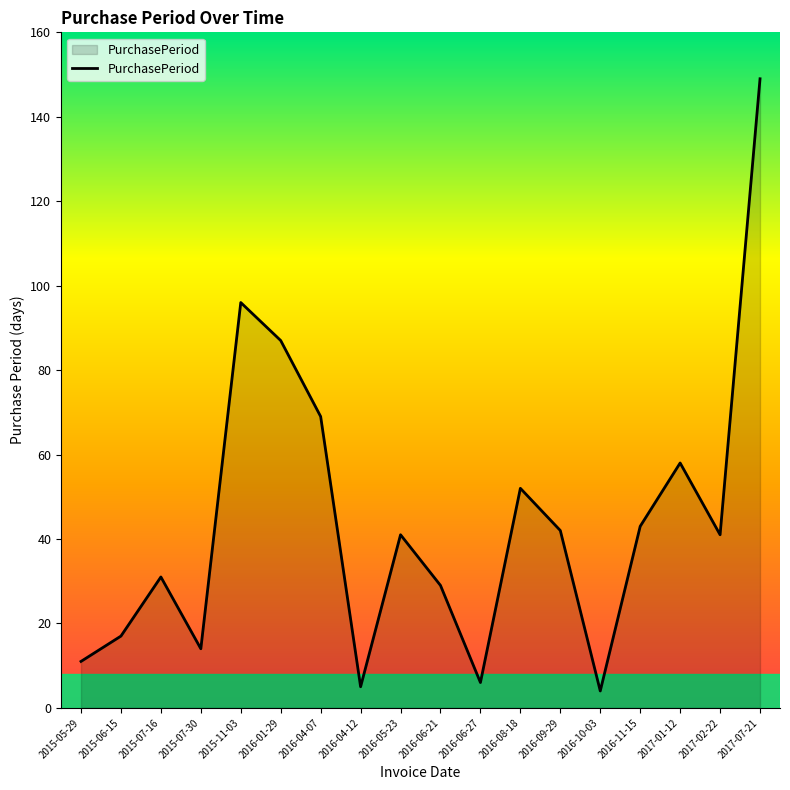

At which category does the chart reach its peak across all series?

2017-07-21